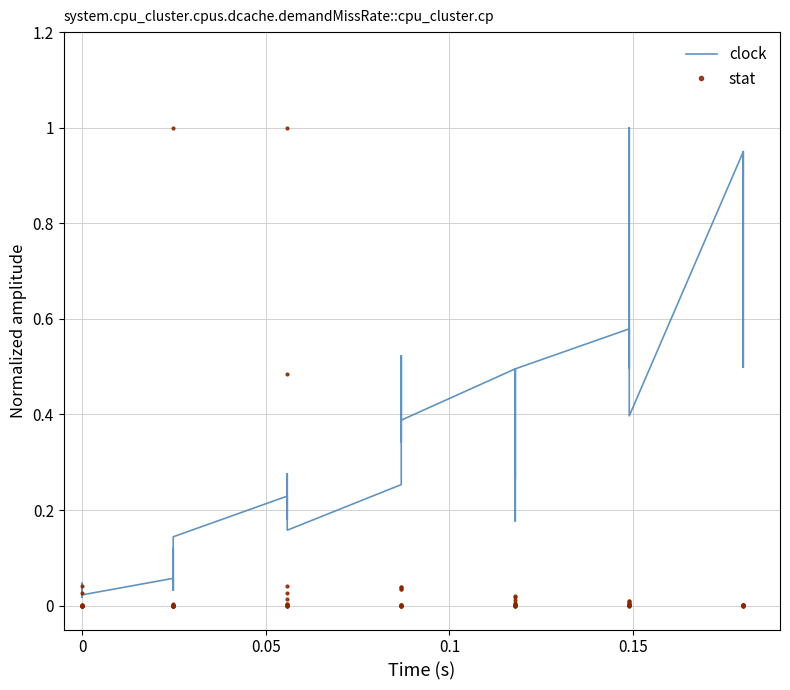

In stat, how many points are higher than both neighbors (excluding endpoints)?

11